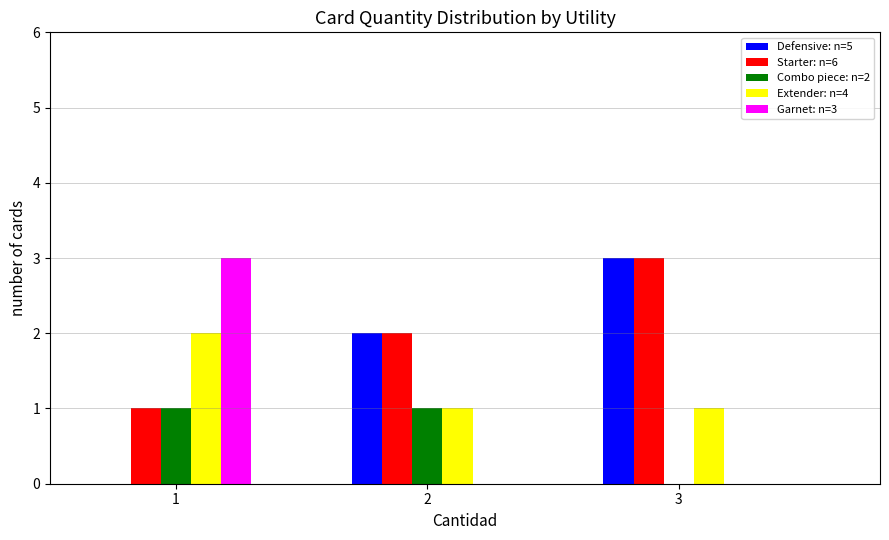

Reading left to right, extract all data points from this chart.

Defensive: n=5: 1=0	2=2	3=3
Starter: n=6: 1=1	2=2	3=3
Combo piece: n=2: 1=1	2=1	3=0
Extender: n=4: 1=2	2=1	3=1
Garnet: n=3: 1=3	2=0	3=0